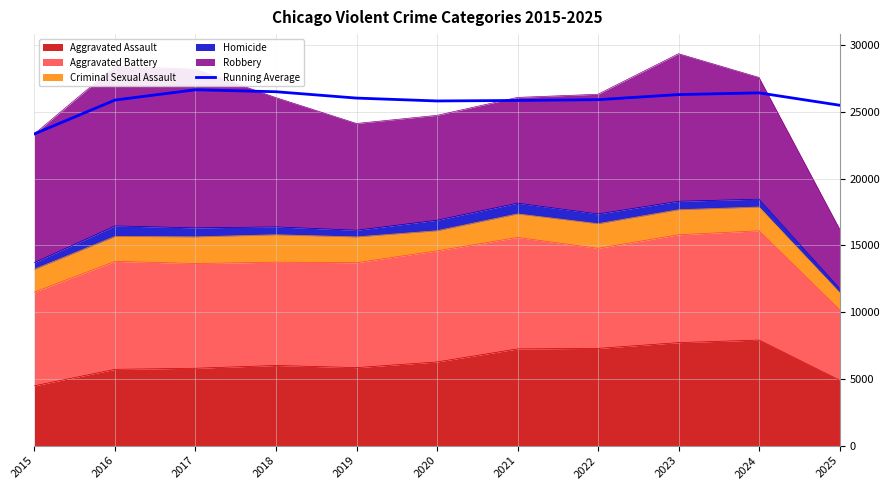

How many values are below 25908?

5